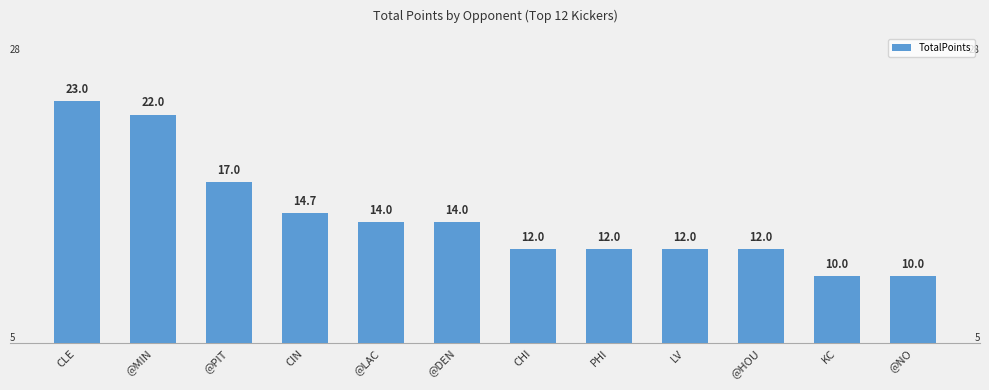

Count the values in the range 12 to 17.

8